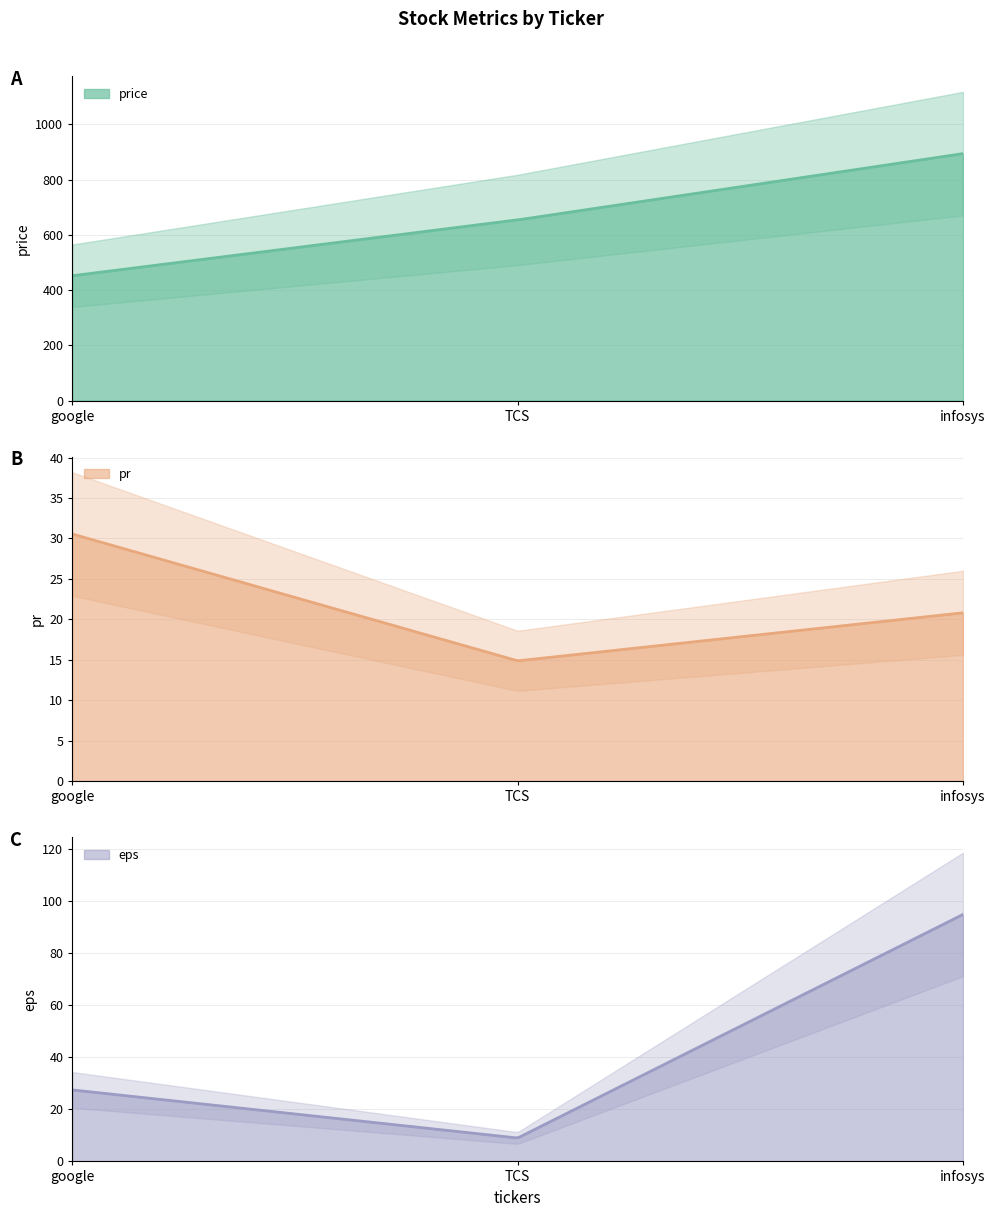

At how many categories does at least one series exceed 386?

3